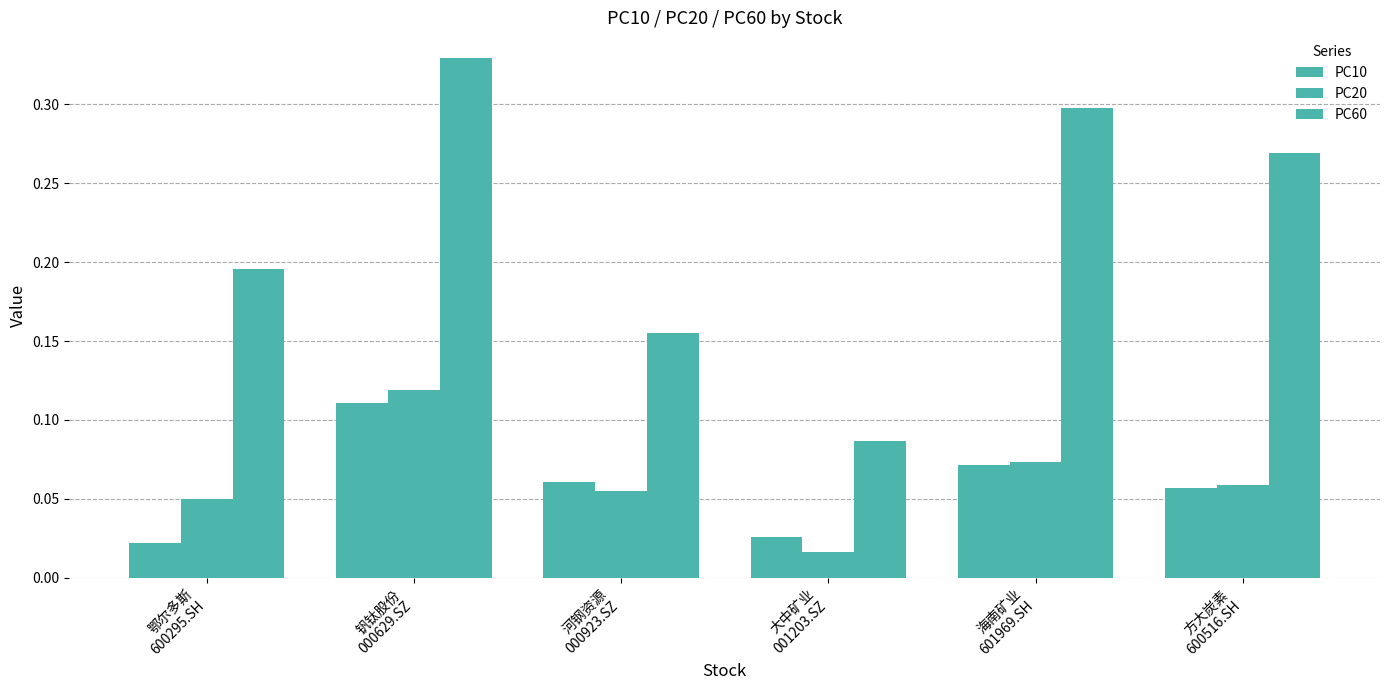

What is the sum of the PC10 values at 大中矿业
001203.SZ and 河钢资源
000923.SZ?

0.1